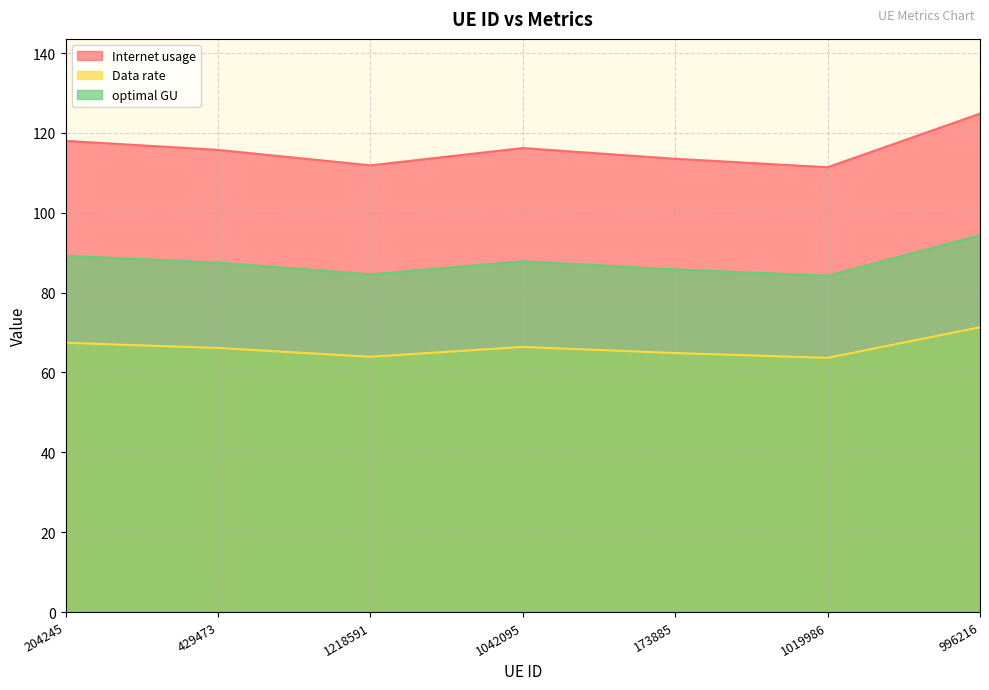

What is the difference between the maximum and second lowest values in the Data rate series?

7.4